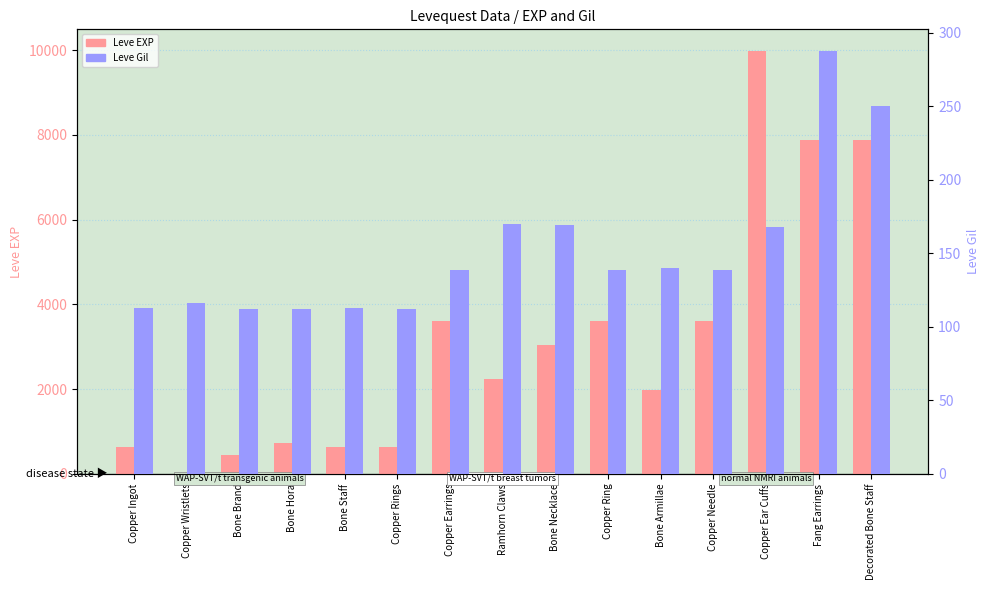

What is the label of the 14th bar from the left?

Fang Earrings